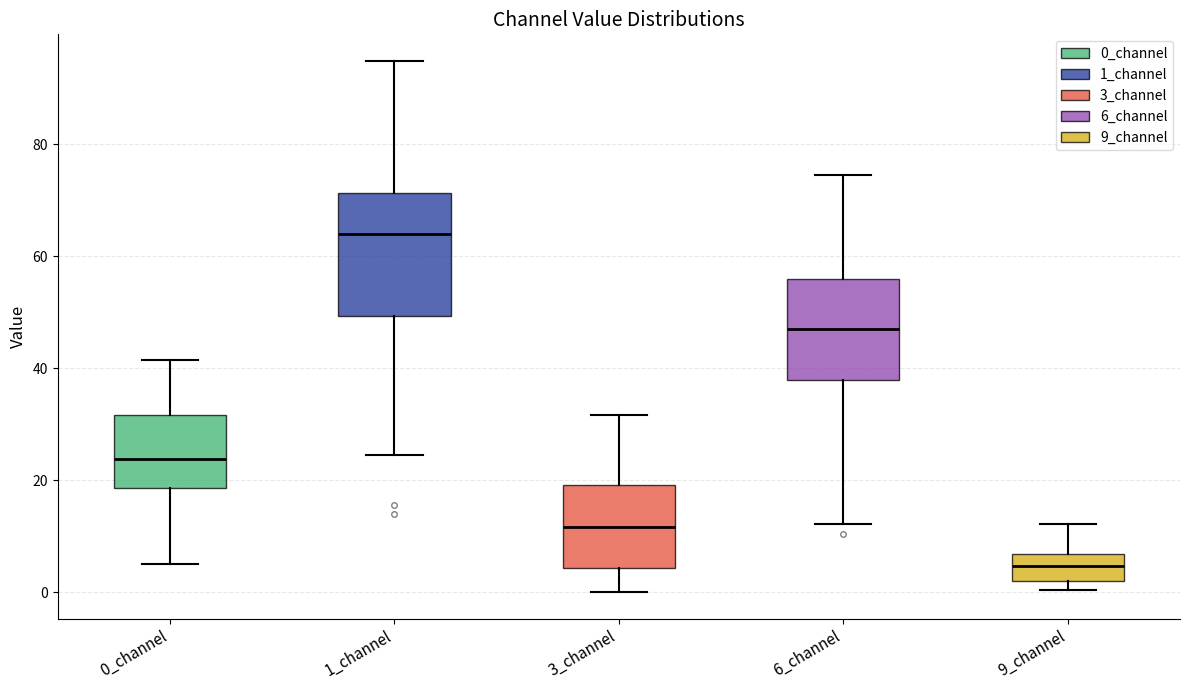

Which box is the tallest, from its lower edge to its upper edge?

1_channel